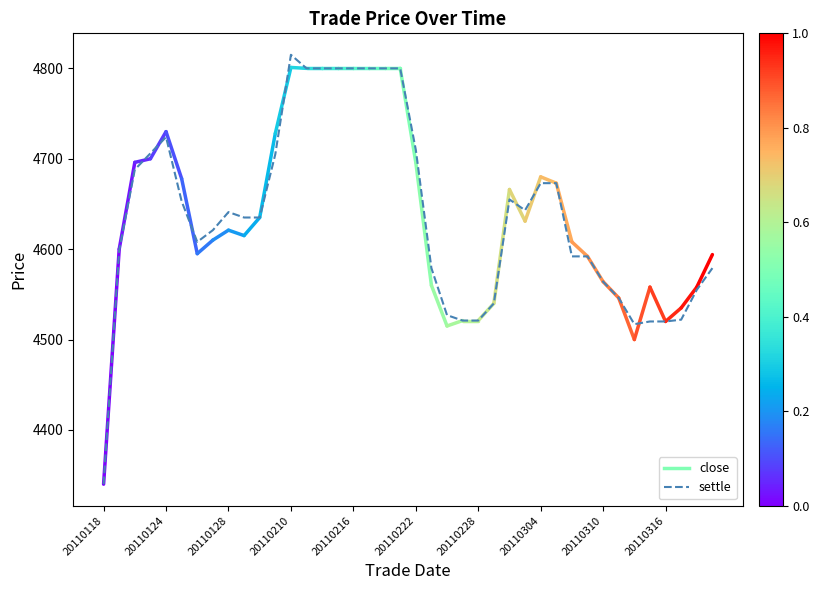

Does the chart display data point markers on the line(s)?

No